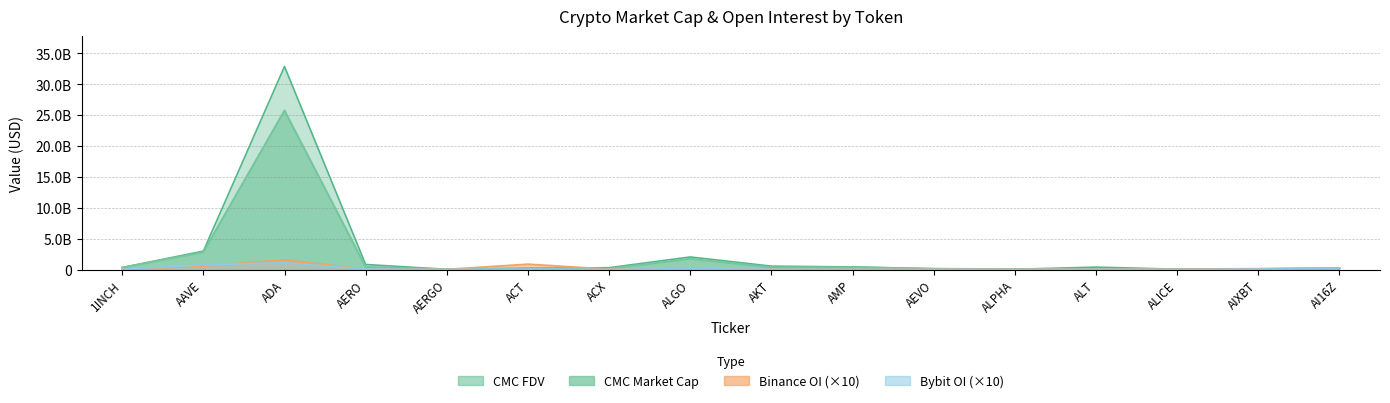

How many times do Binance_OI and Bybit_OI cross each other?

7